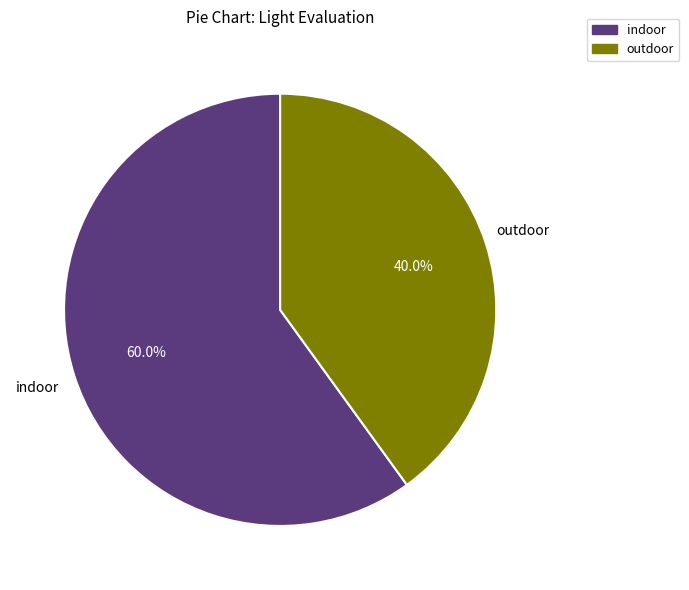

What is the total percentage of outdoor and indoor?

100.0%